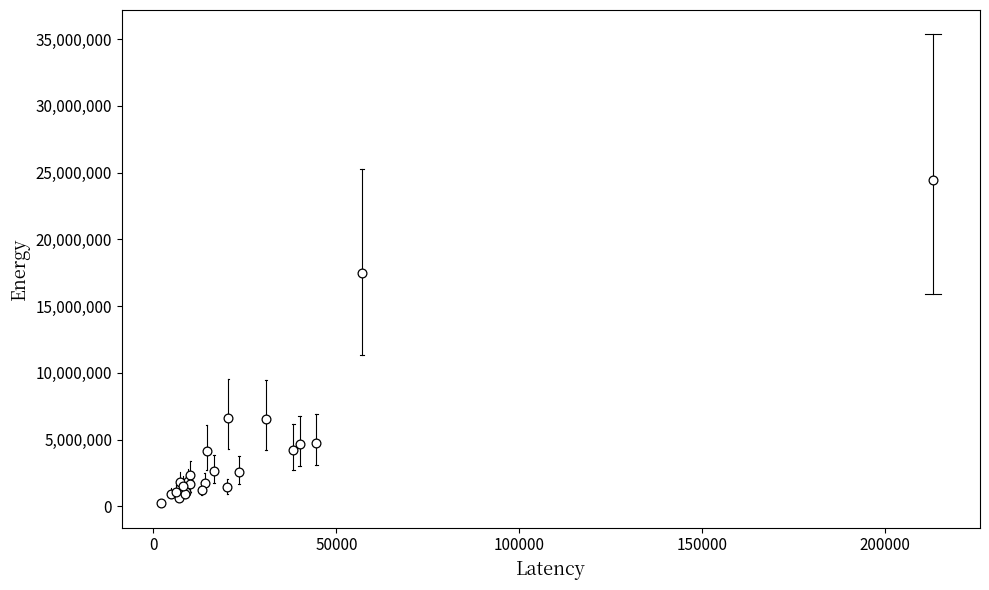

What Y value in the scatter plot is closest to 12343352?

17451636.1